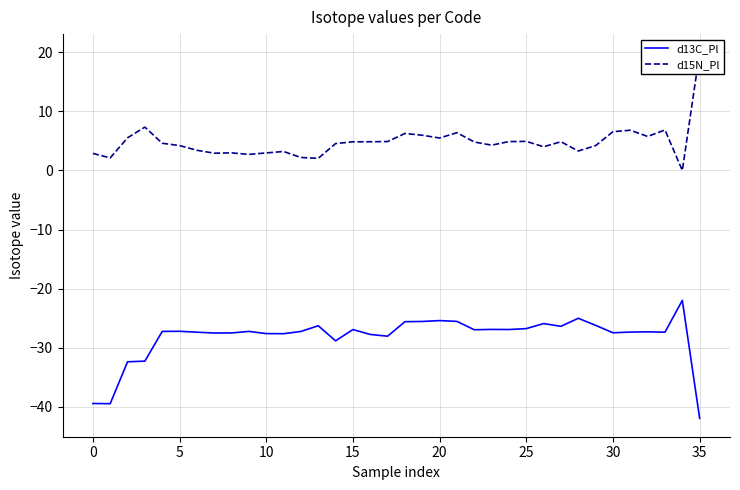

What is the difference between the second highest and second lowest values in the d13C_Pl series?

14.5